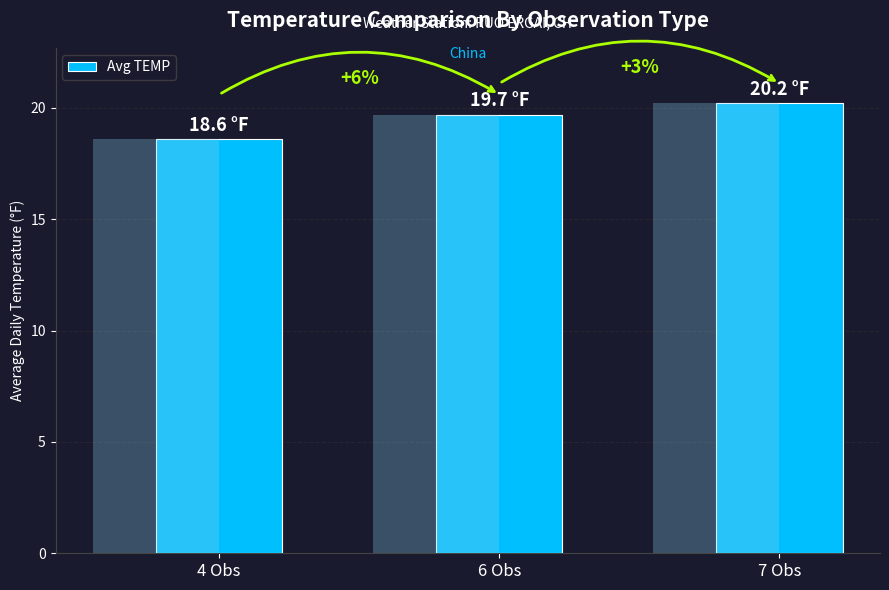

Count the number of categories in the chart.

3